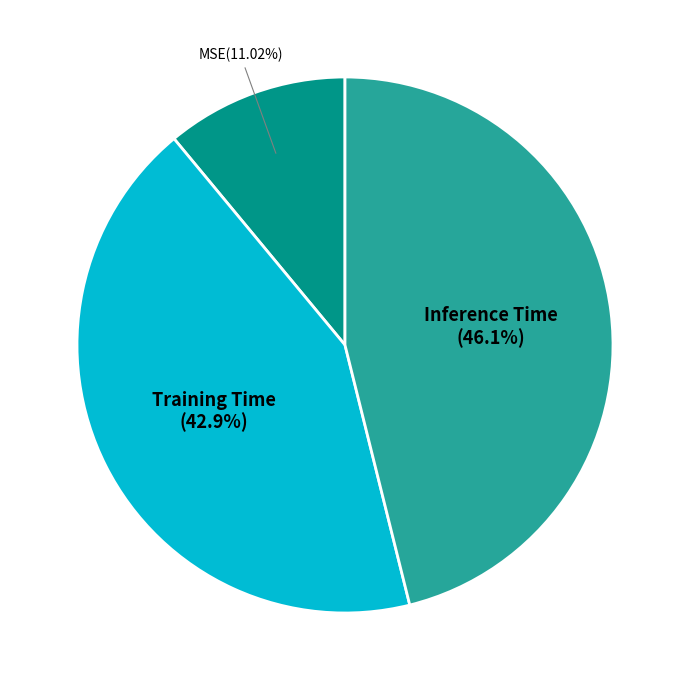

How many segments does this pie chart have?

3